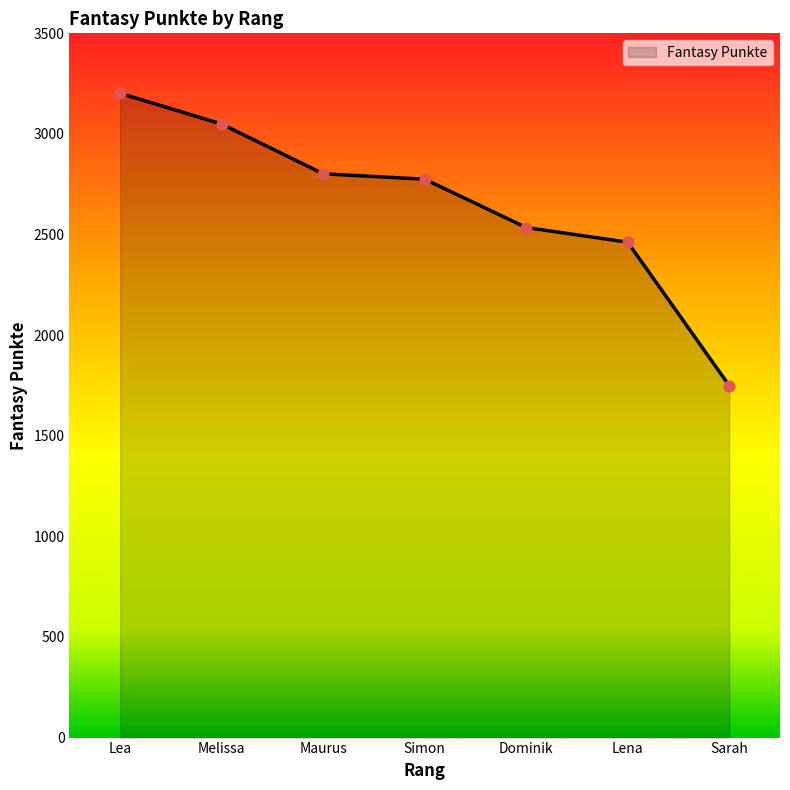

What is the change in value from Lena to Sarah?

-713